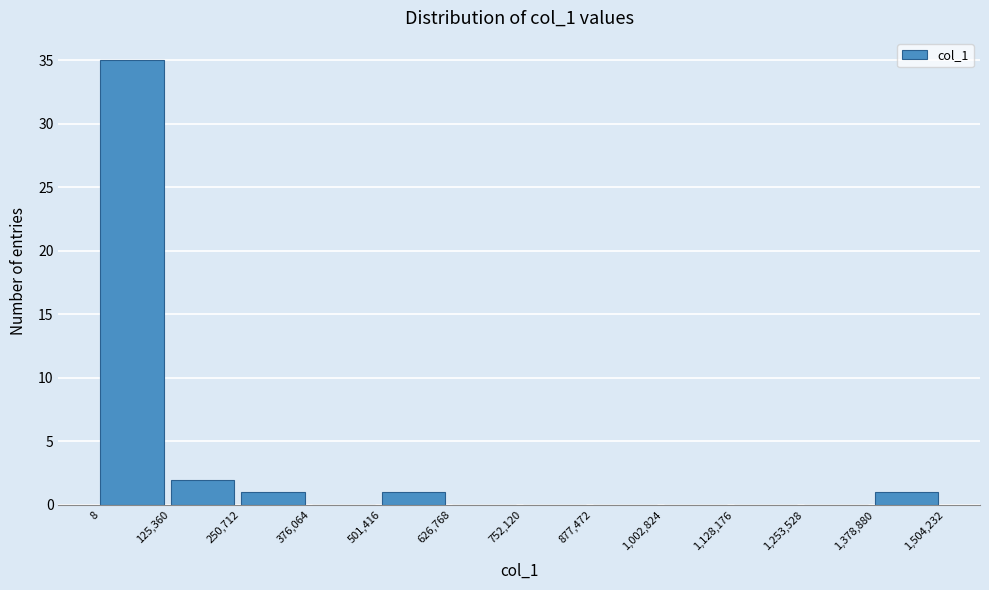

Which range on the x-axis has the tallest bar?

8 to 125,360